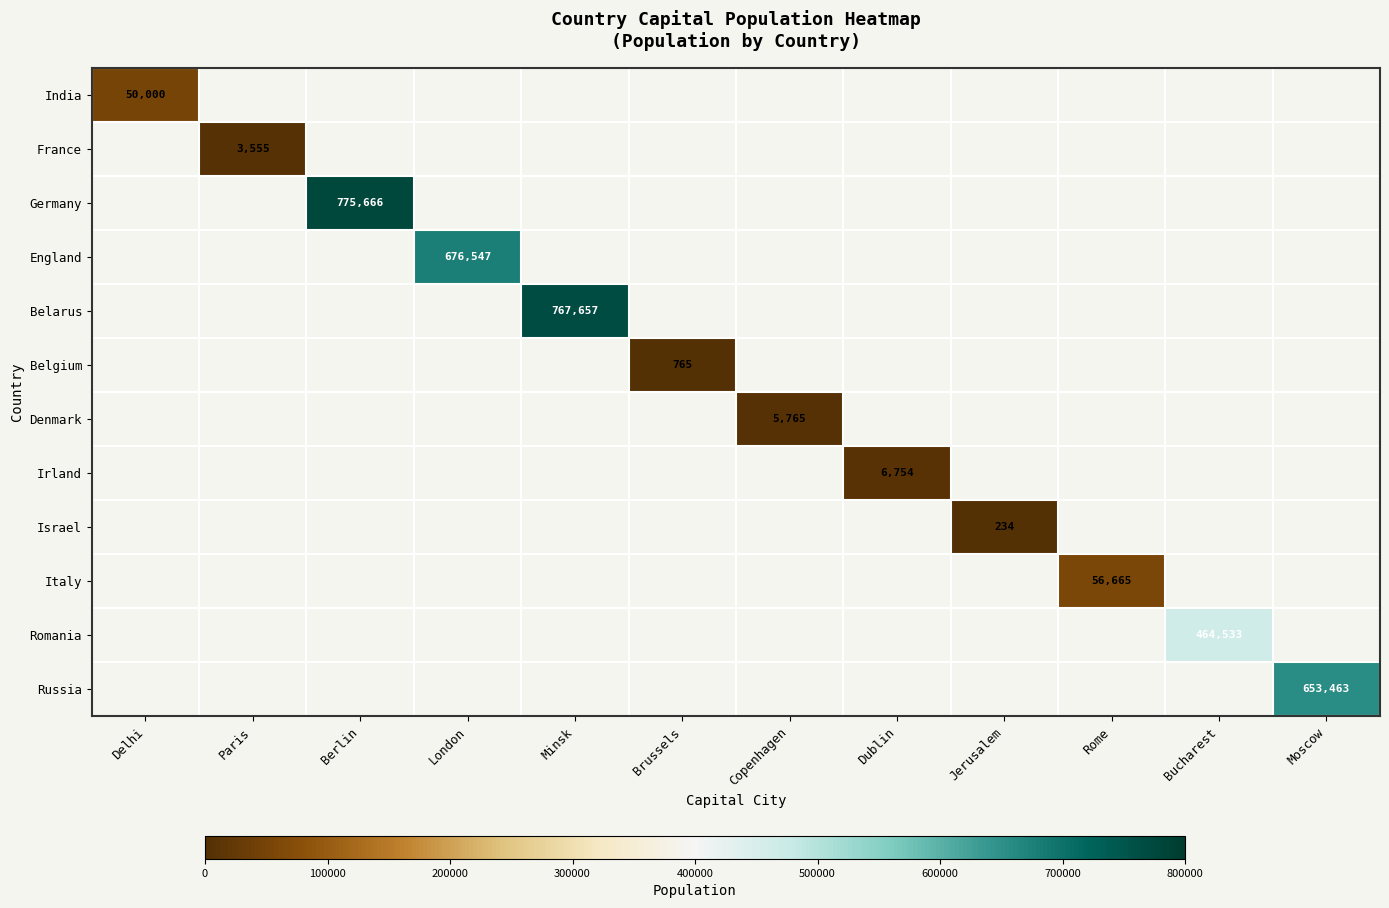

Which has a higher value, Delhi or Minsk?

Minsk